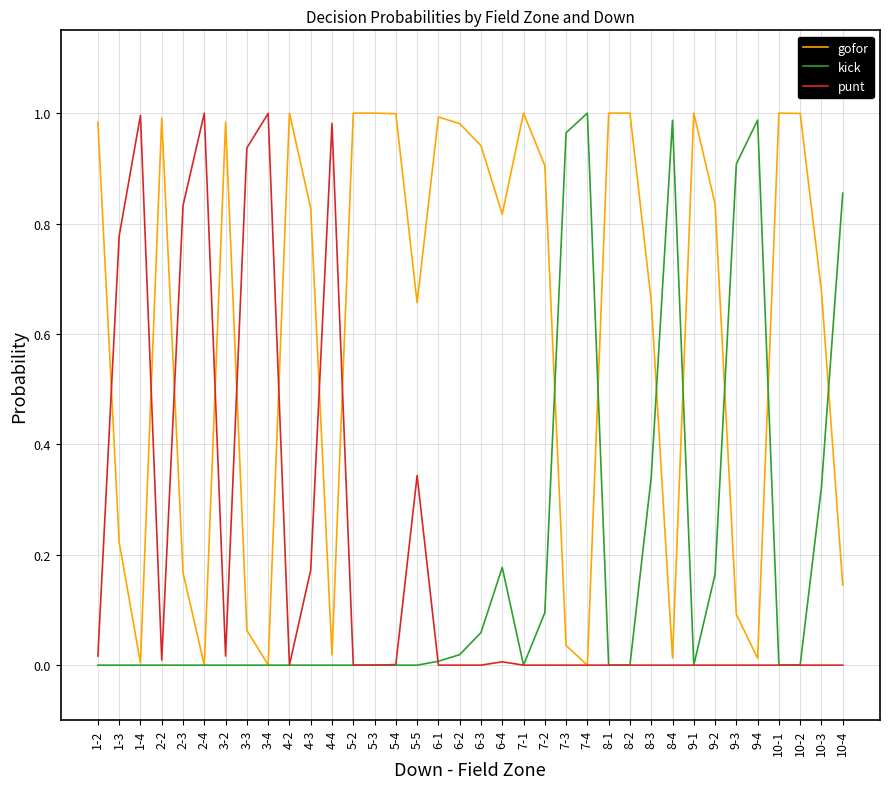

True or false: gofor and kick intersect in this chart.

True